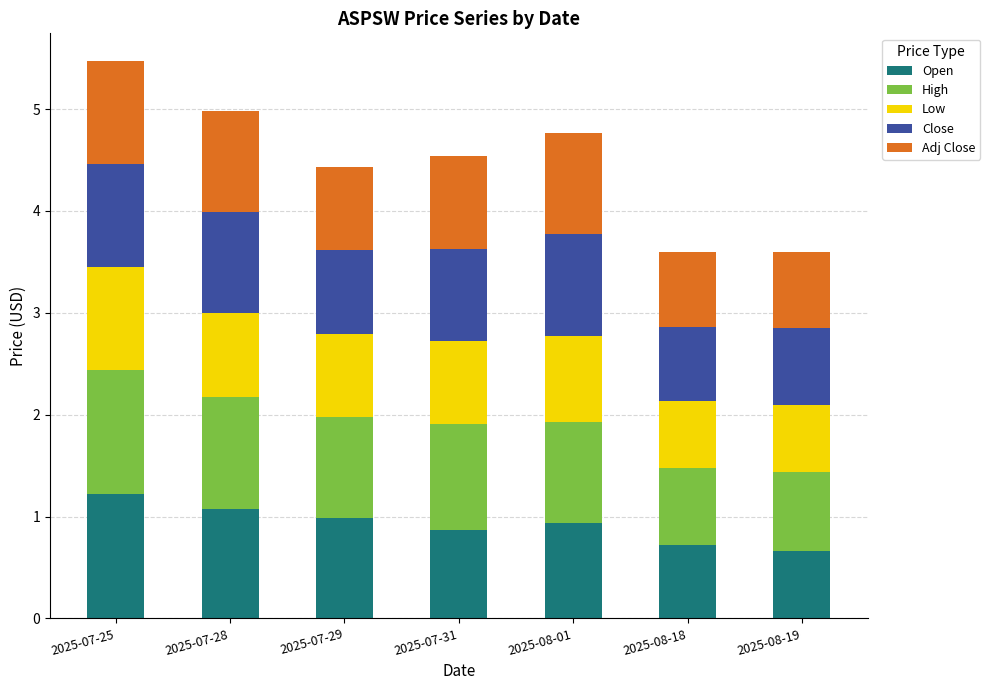

What is the total value across all series at 2025-08-01?

4.8